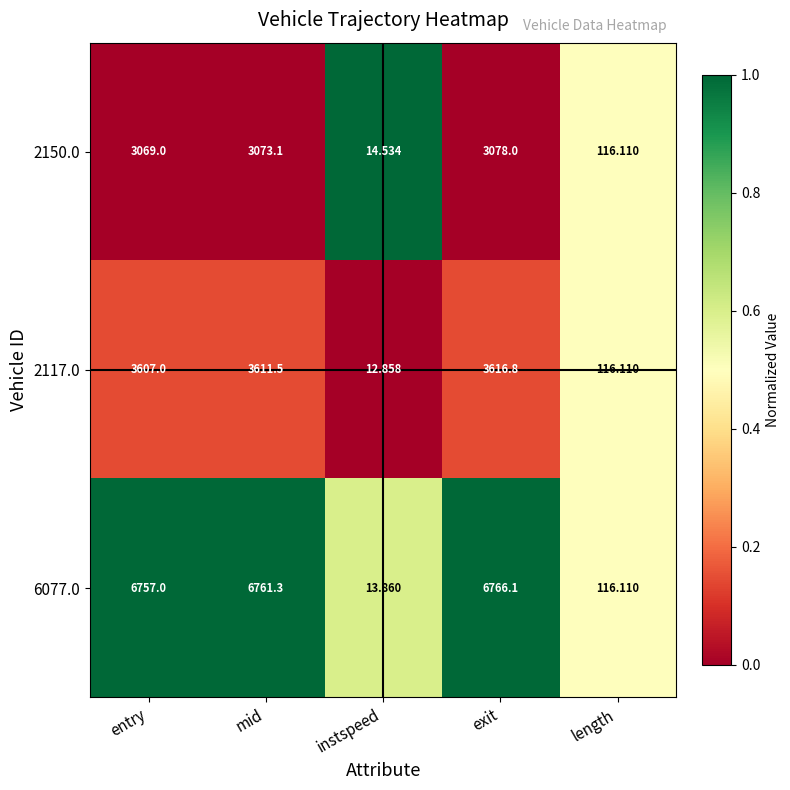

How many values in the 2150.0 series are below 3069?

2